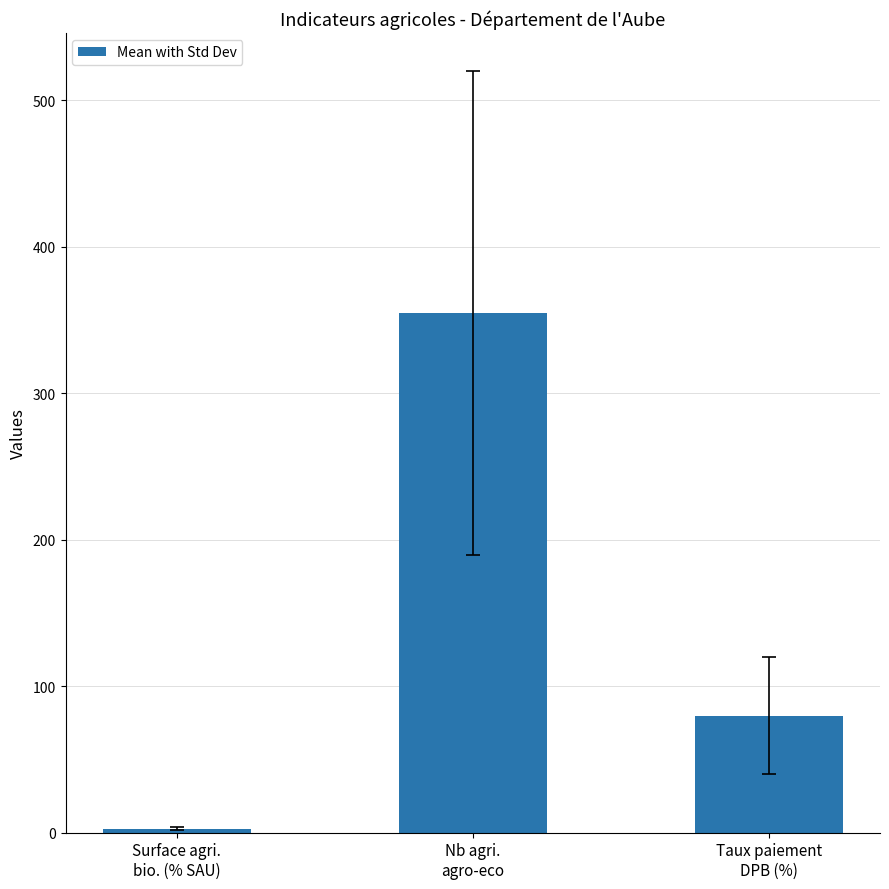

What is the label of the 1st bar from the right?

Taux paiement
DPB (%)